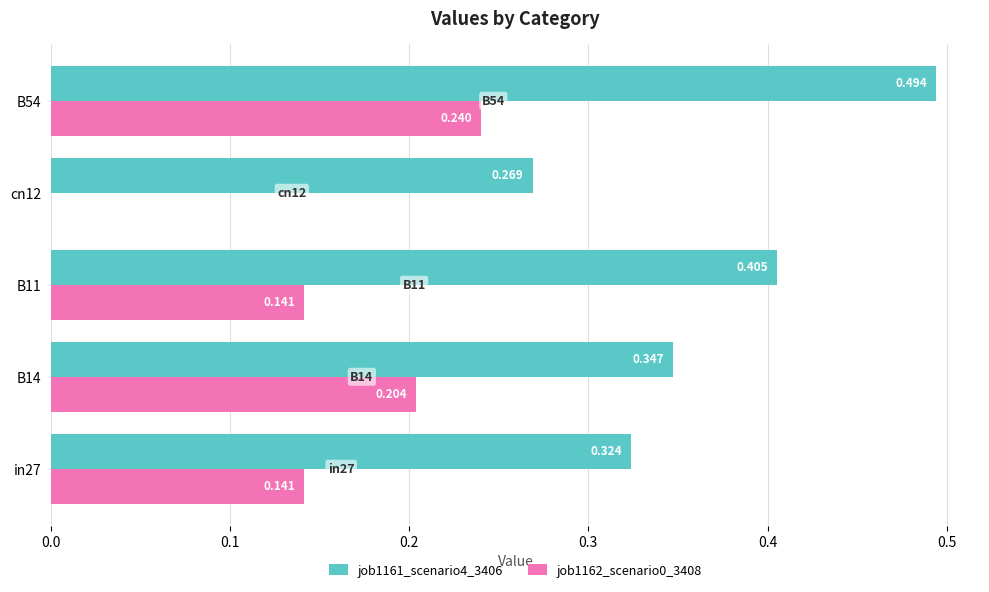

Is the value of job1161_scenario4_3406 at B11 greater than the value of job1162_scenario0_3408 at B11?

Yes